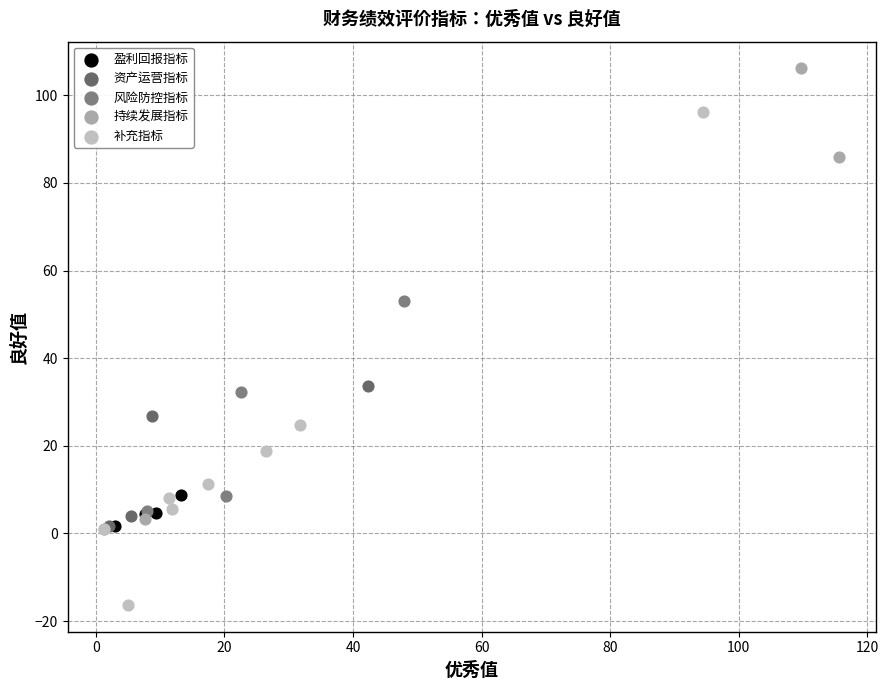

What are all the series names shown in the legend?

盈利回报指标, 资产运营指标, 风险防控指标, 持续发展指标, 补充指标